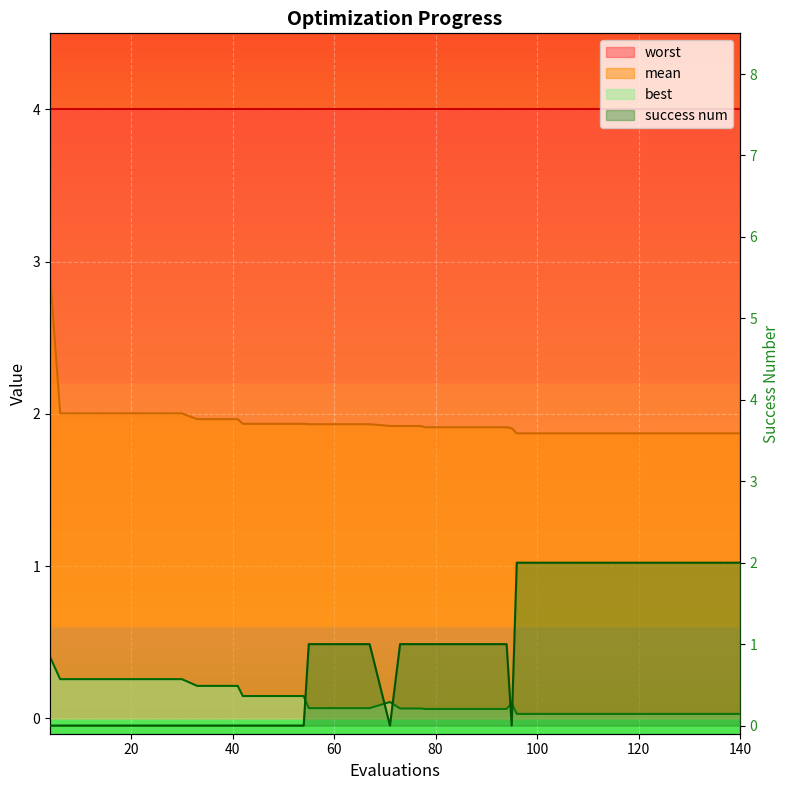

How many success num values are between 0 and 2?

40